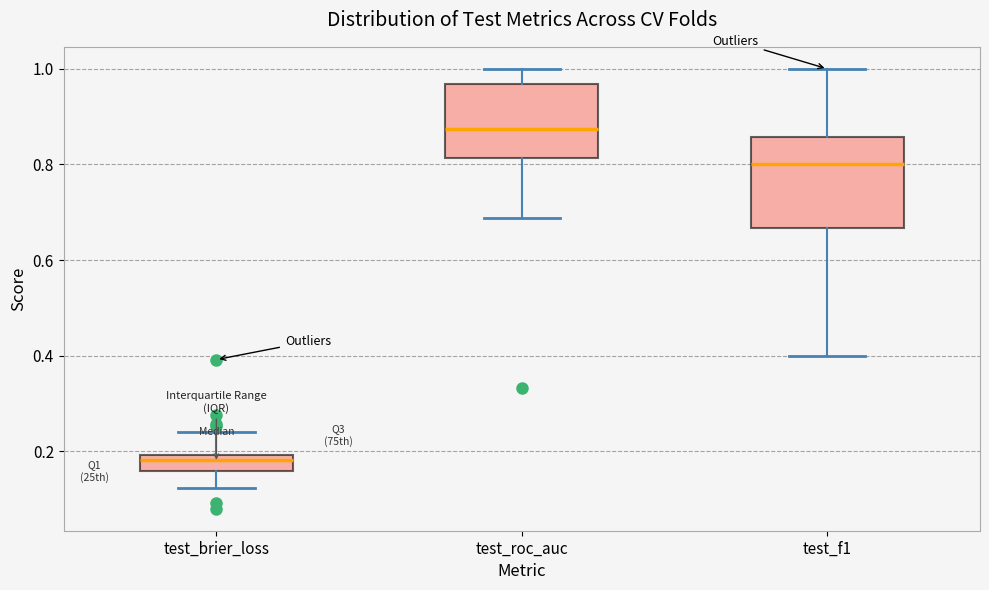

Where does the upper whisker of the box for test_f1 end on the y-axis? The values are not printed on the chart, so give them approximately, as read against the axis.

1.00